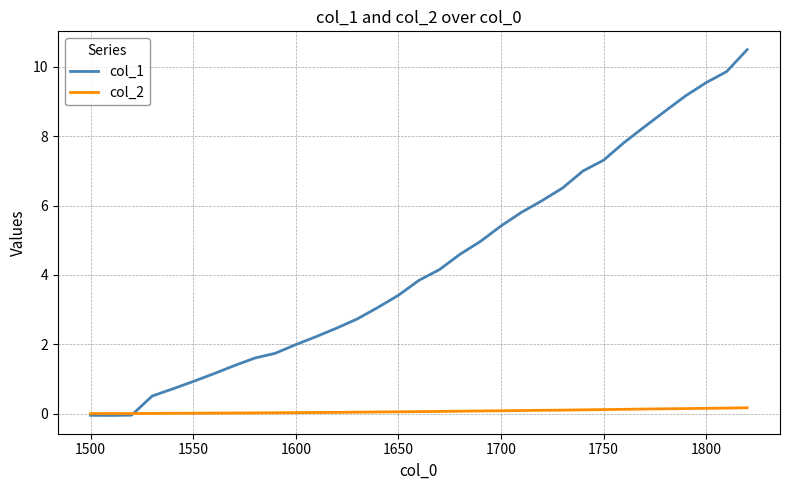

Which series has the widest spread of values?

col_1